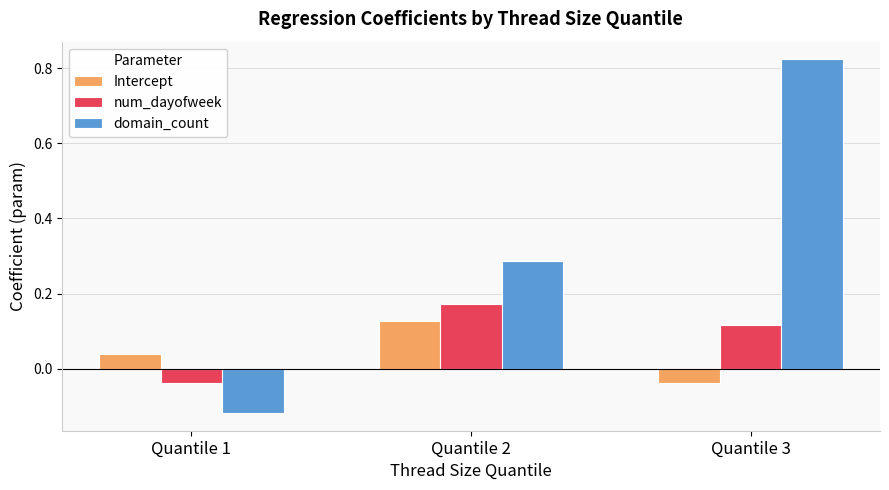

At which category does the chart reach its minimum across all series?

Quantile 1